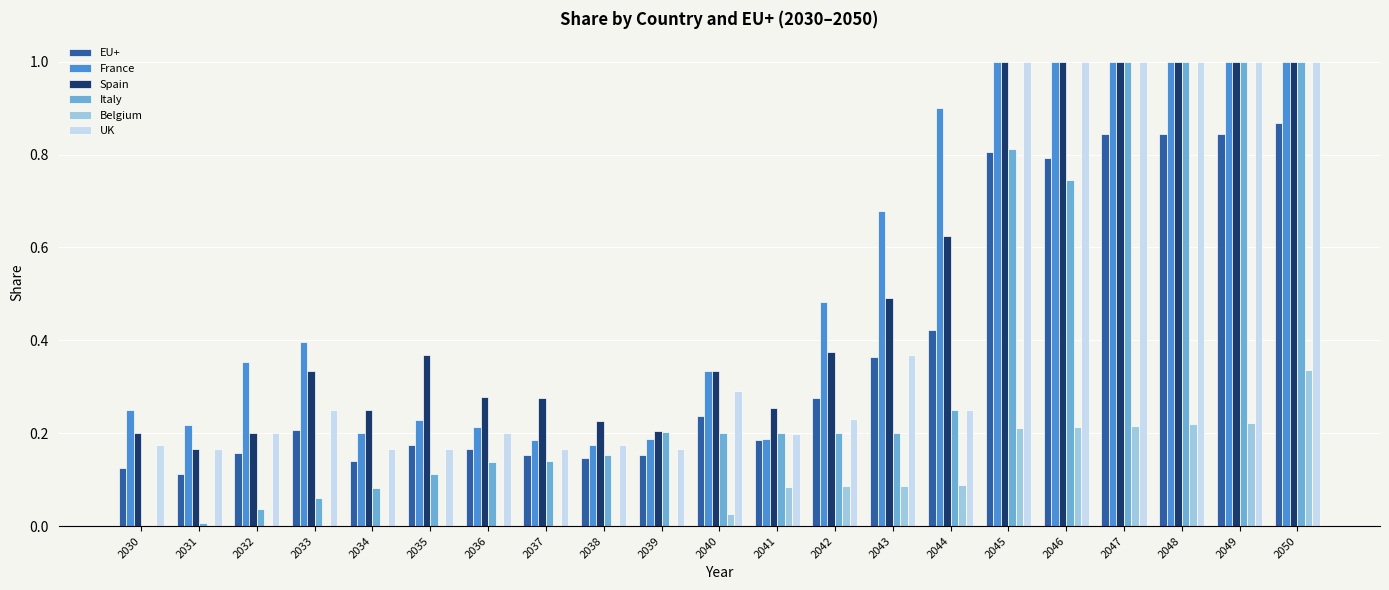

What is the sum of all France values?

11.0